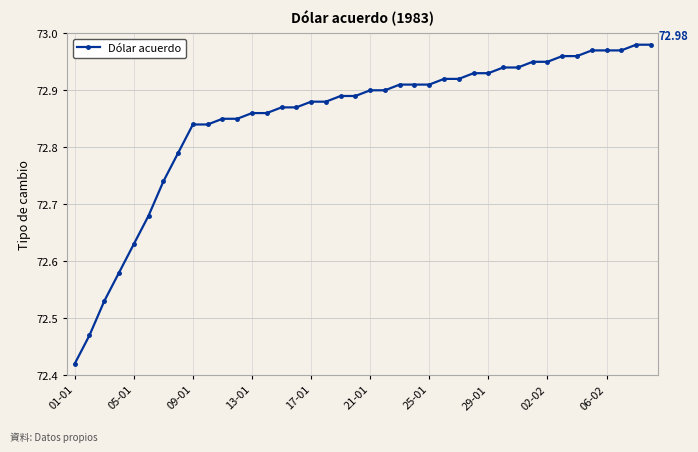

What is the sum of all values?

2914.0